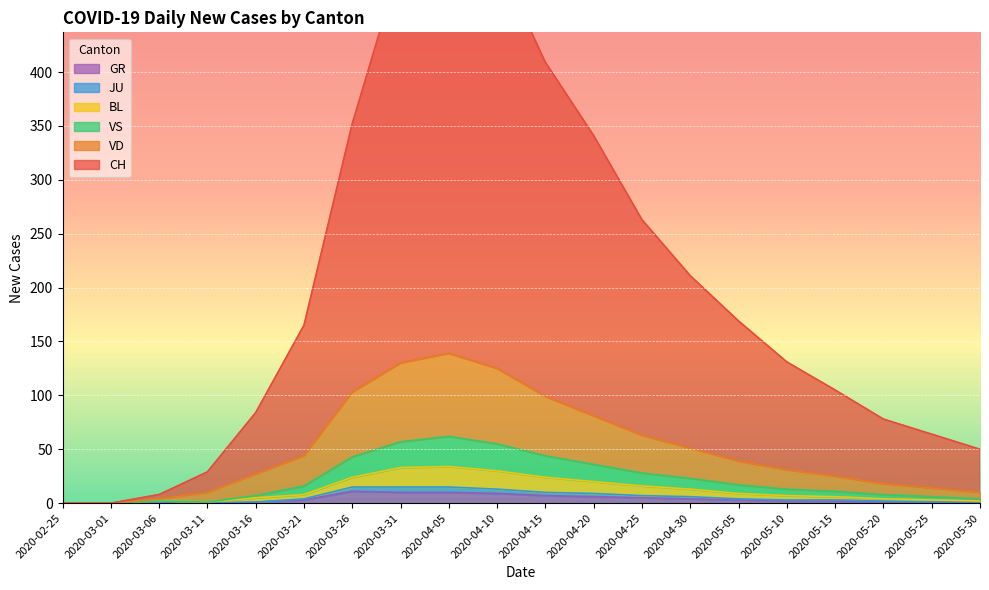

What is the sum of the VD values at 2020-04-05 and 2020-03-31?

269